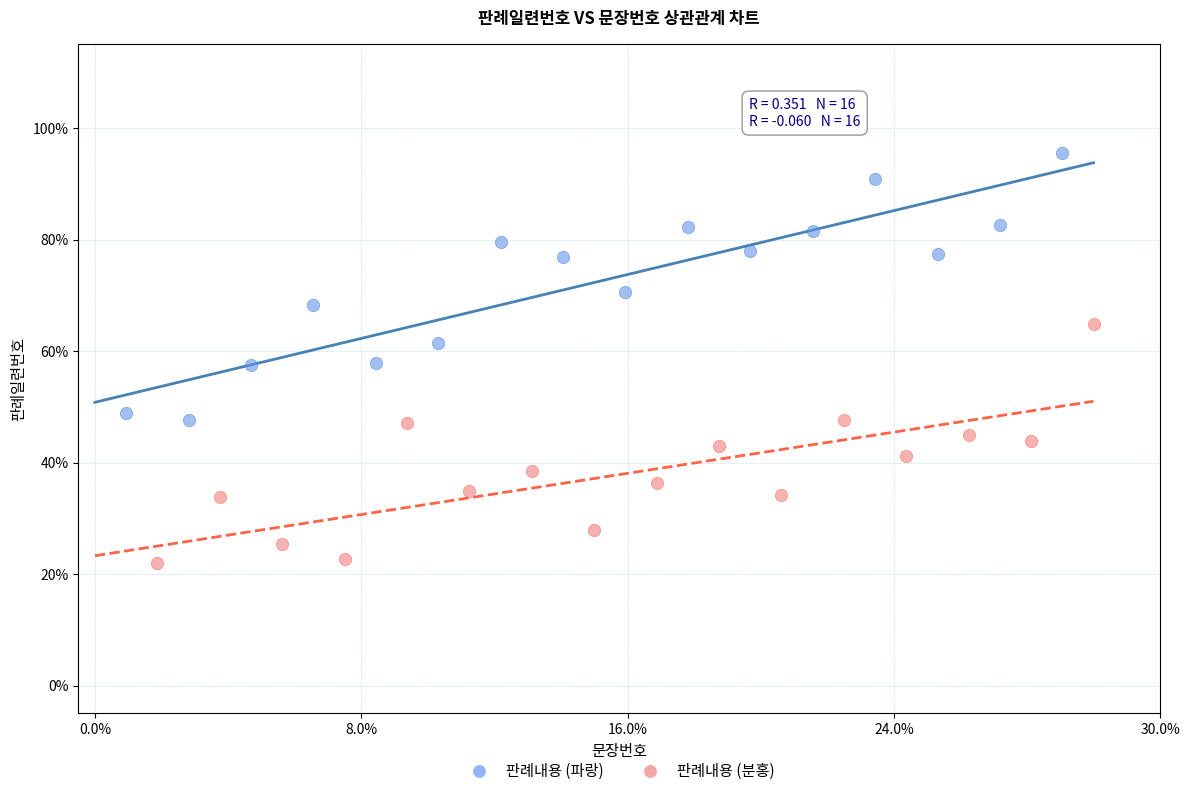

Which series reaches the minimum Y coordinate?

판례내용 (분홍)